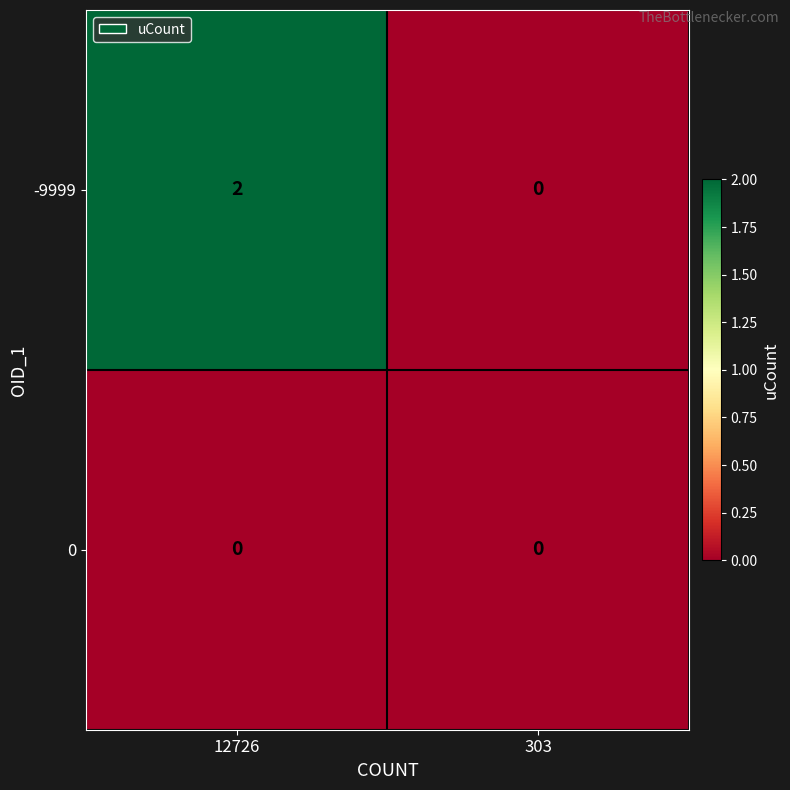

How many distinct data groups are displayed?

2